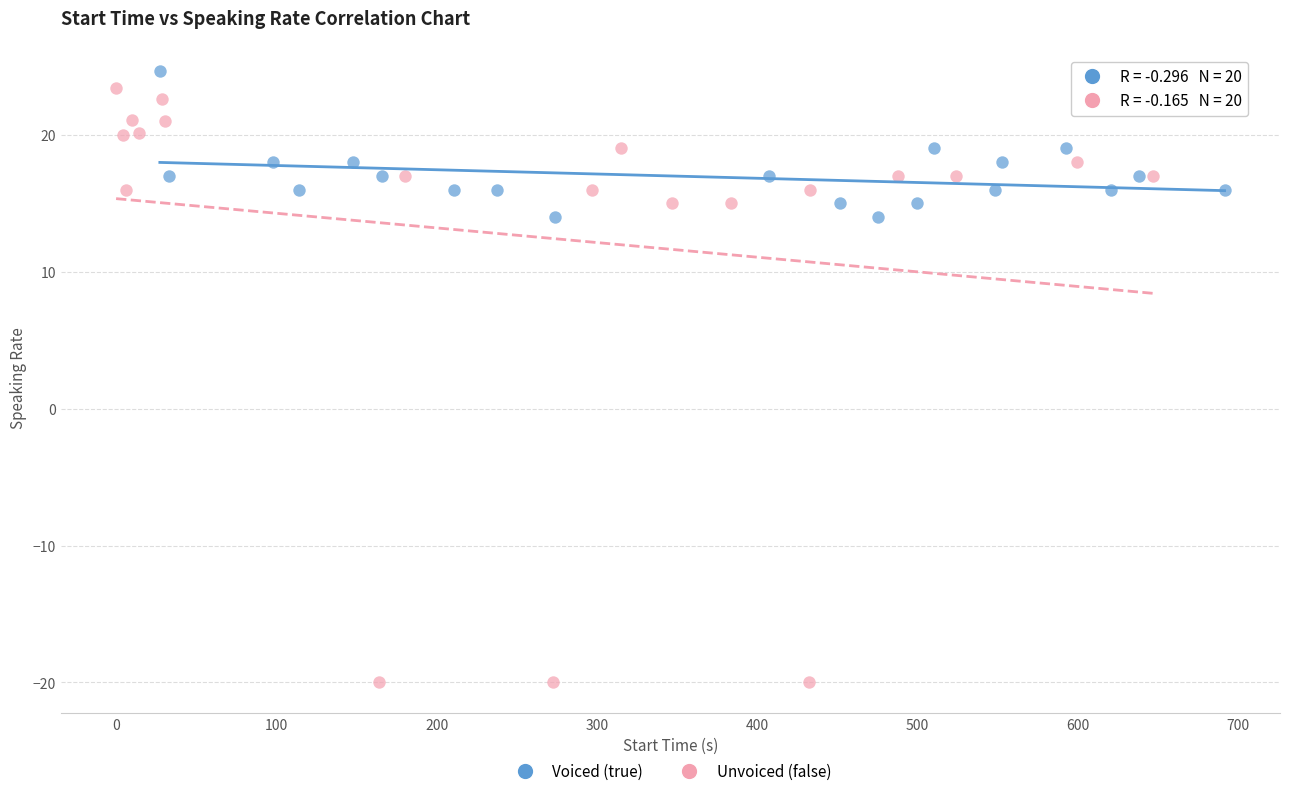

Which series reaches the minimum Y coordinate?

Unvoiced (false)